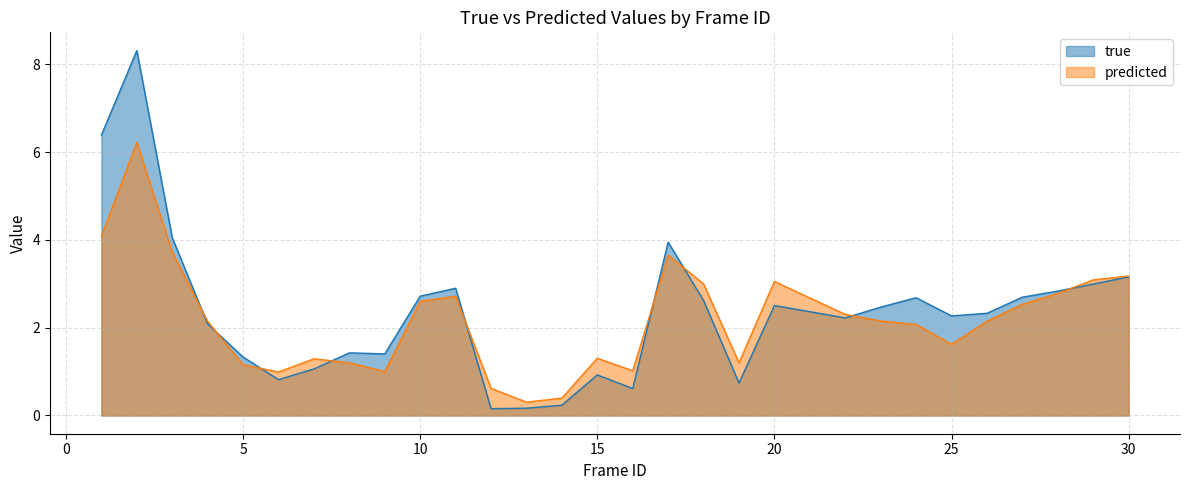

At which label does true first exceed 2?

1